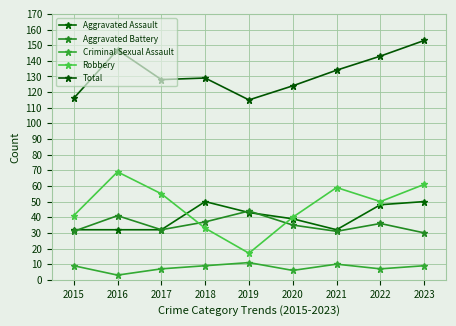

Reading left to right, what are all the values shown in this chart?

Aggravated Assault: 2015=32	2016=32	2017=32	2018=50	2019=43	2020=39	2021=32	2022=48	2023=50
Aggravated Battery: 2015=31	2016=41	2017=32	2018=37	2019=44	2020=35	2021=31	2022=36	2023=30
Criminal Sexual Assault: 2015=9	2016=3	2017=7	2018=9	2019=11	2020=6	2021=10	2022=7	2023=9
Robbery: 2015=41	2016=69	2017=55	2018=33	2019=17	2020=40	2021=59	2022=50	2023=61
Total: 2015=116	2016=147	2017=128	2018=129	2019=115	2020=124	2021=134	2022=143	2023=153